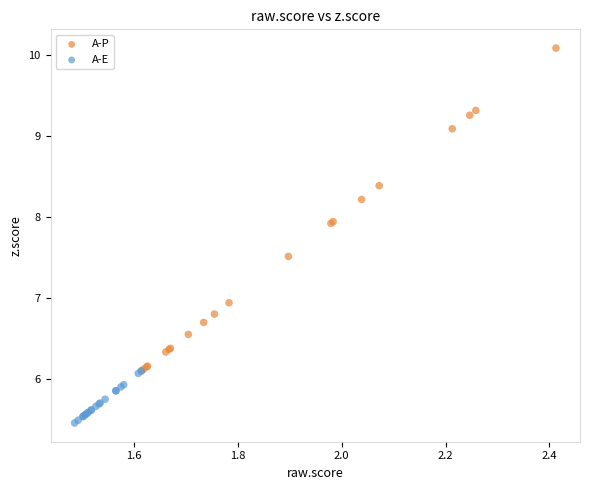

Which series reaches the maximum Y coordinate?

A-P